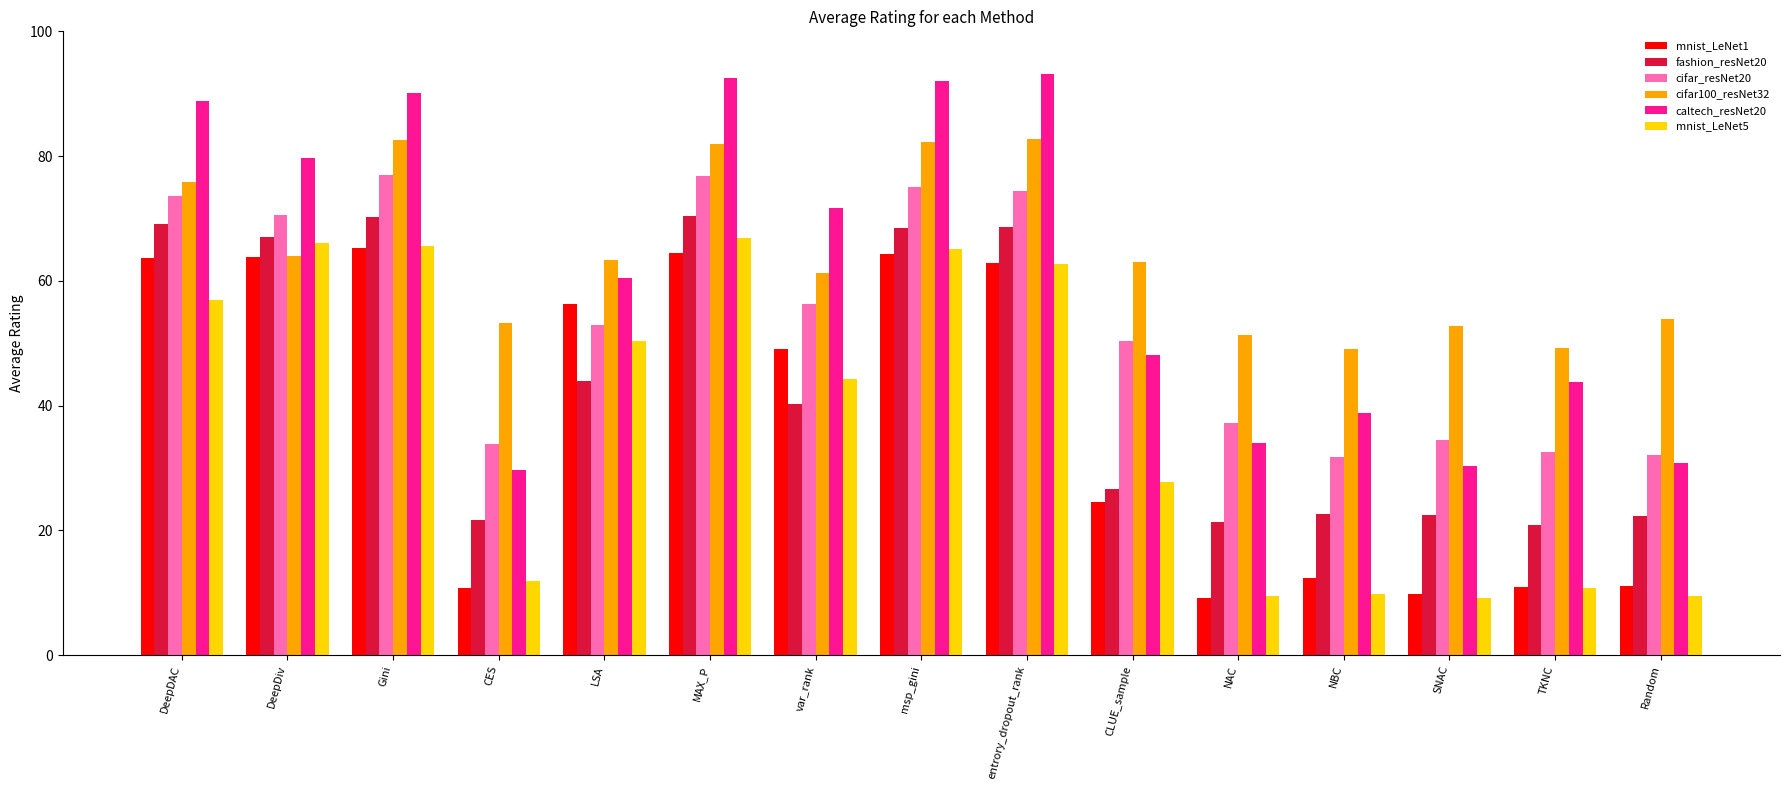

At how many categories does at least one series exceed 84?

5